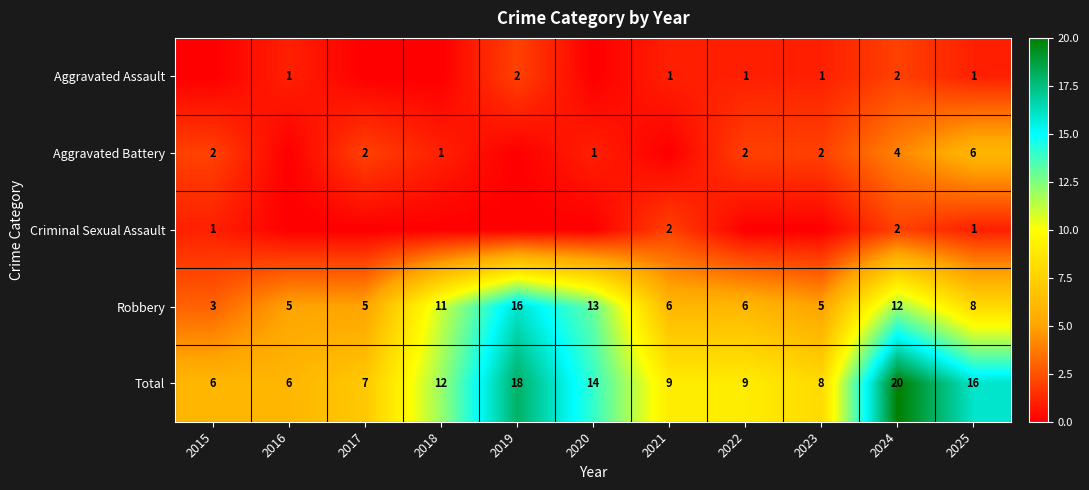

What is the difference between the maximum and minimum values in the Robbery series?

13